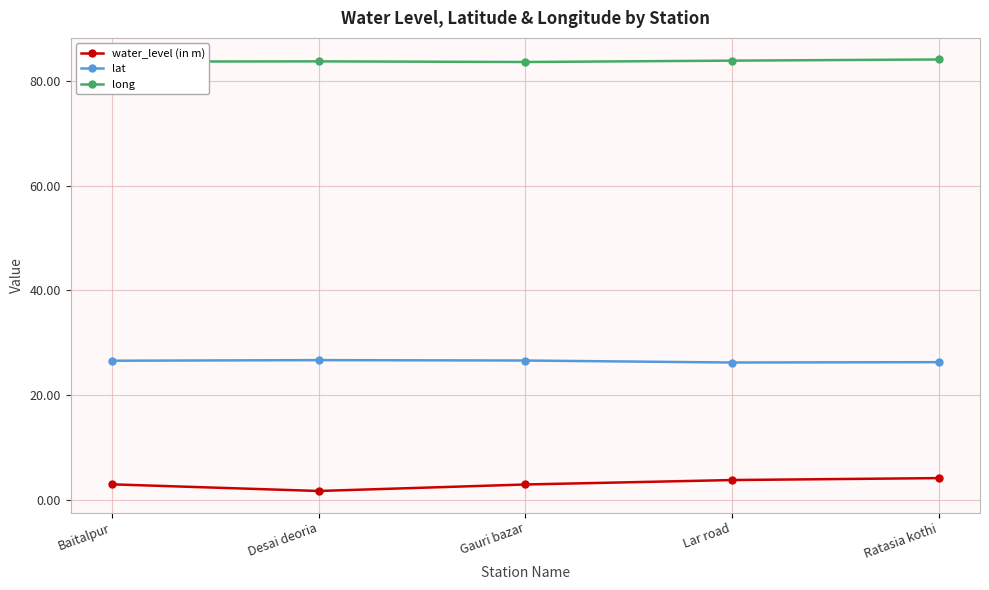

Rank the series by their average value, from lowest to highest.

water_level (in m), lat, long